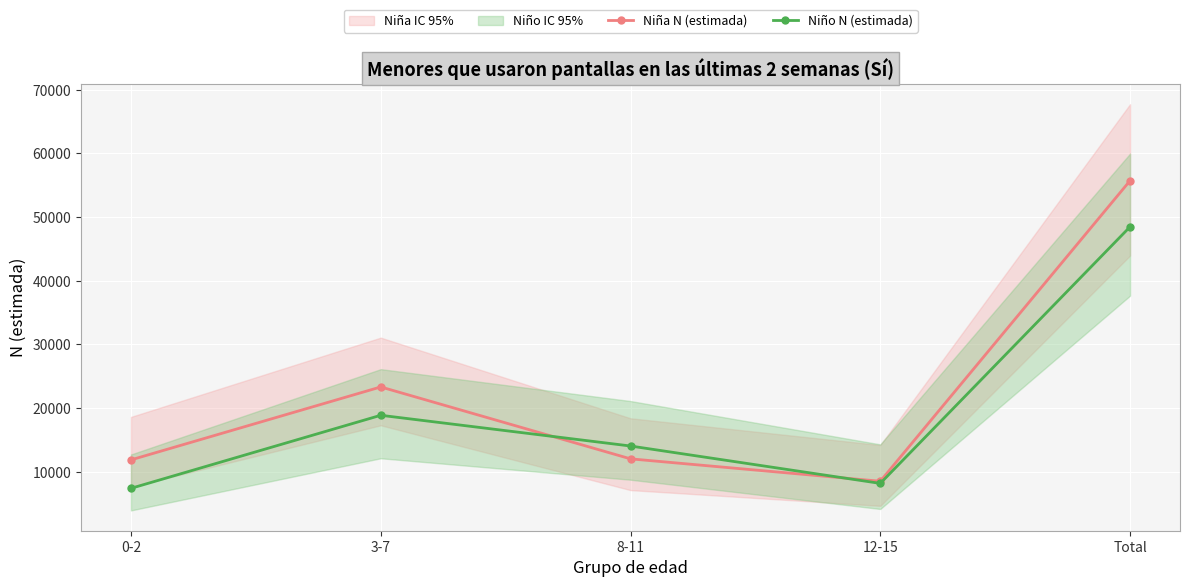

Rank the series by their maximum value, from highest to lowest.

Niña N (estimada), Niño N (estimada)